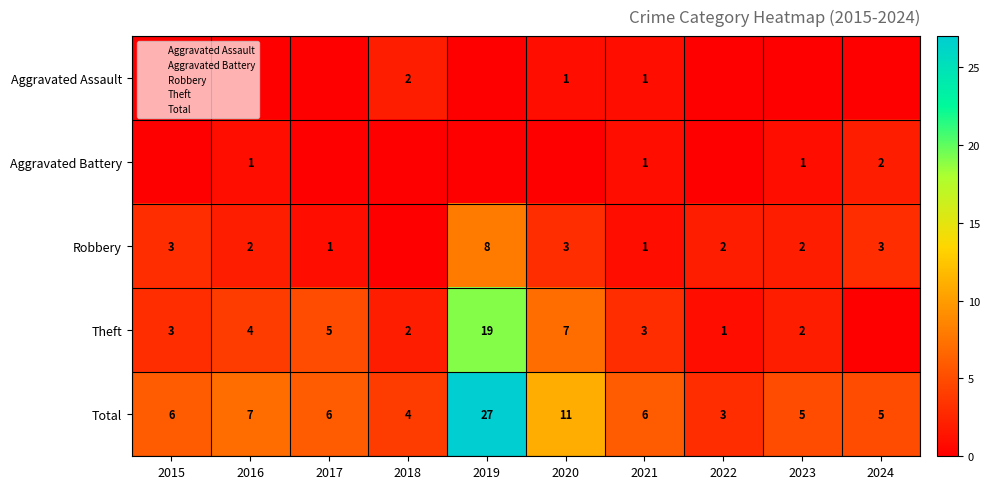

What is the difference between the maximum and minimum values in the Robbery series?

8